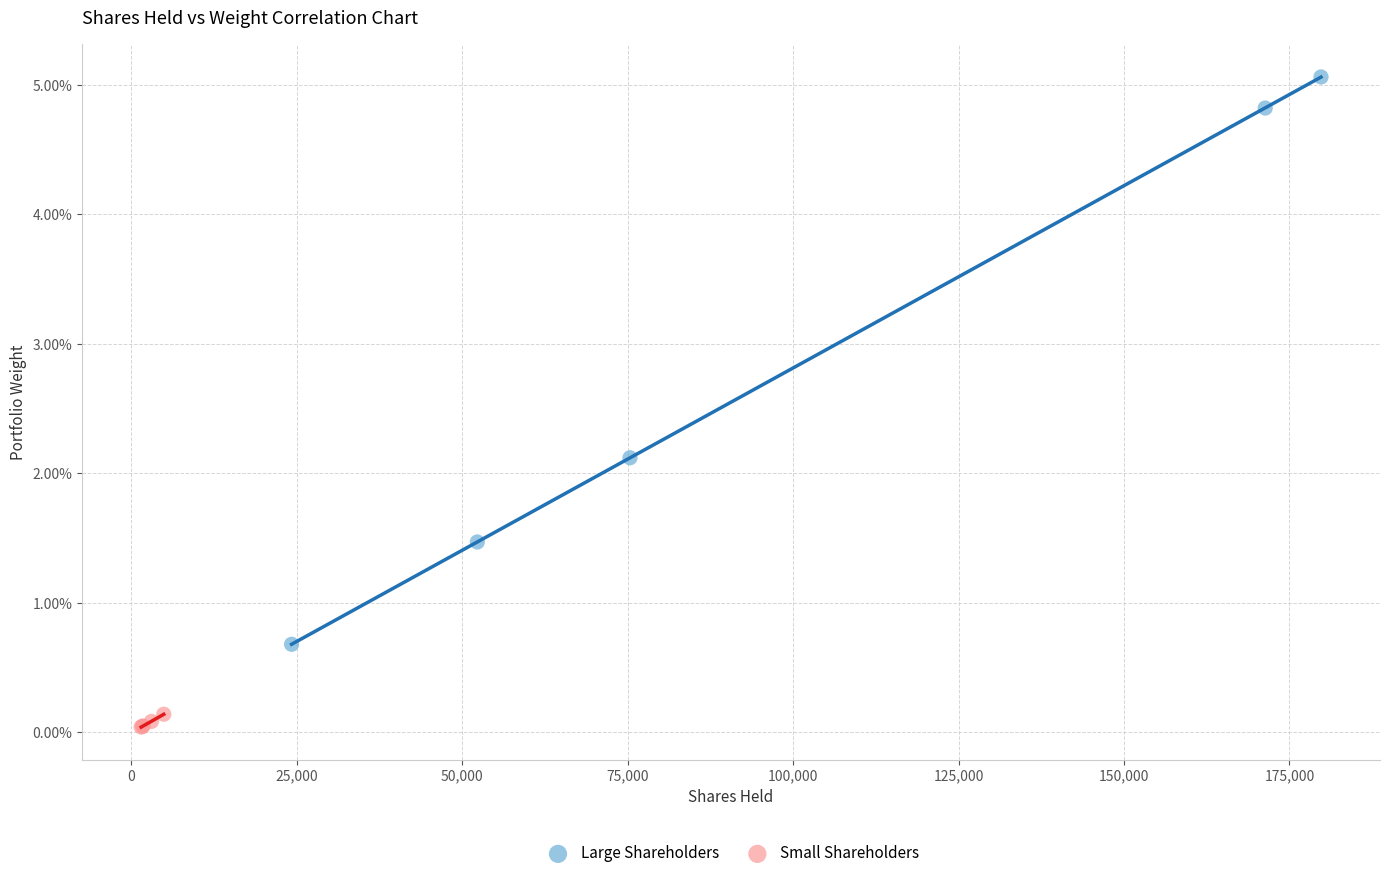

Which series reaches the maximum Y coordinate?

Large Shareholders